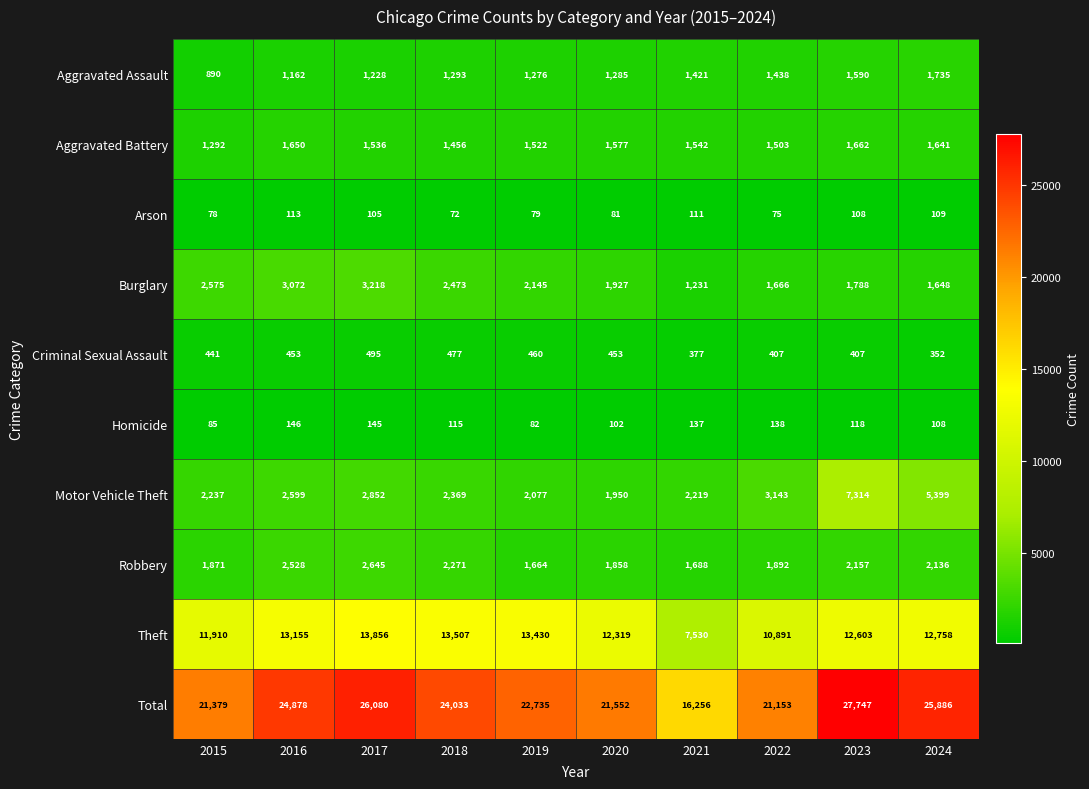

True or false: Motor Vehicle Theft has a value of 3263 at 2021.

False